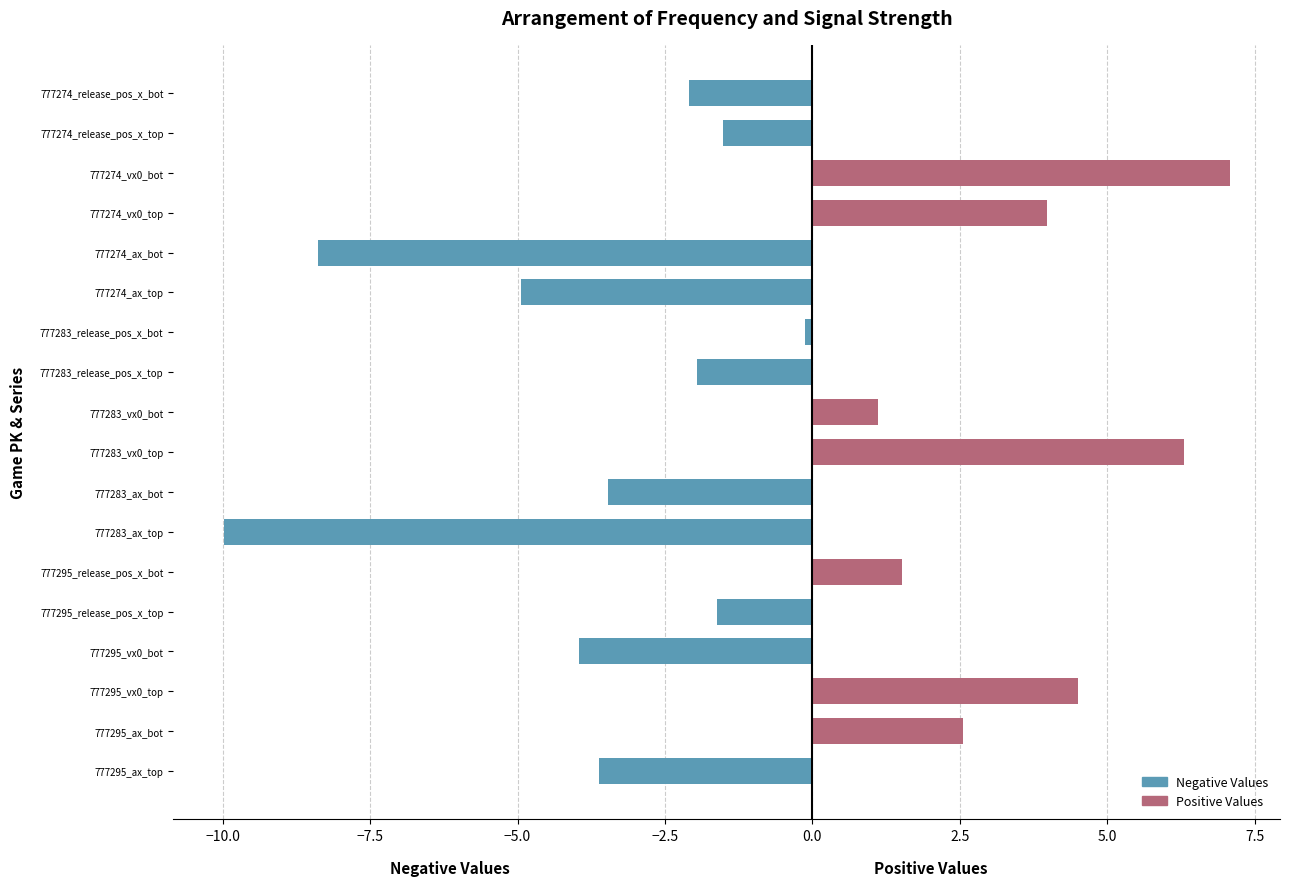

How many groups of bars are there?

18